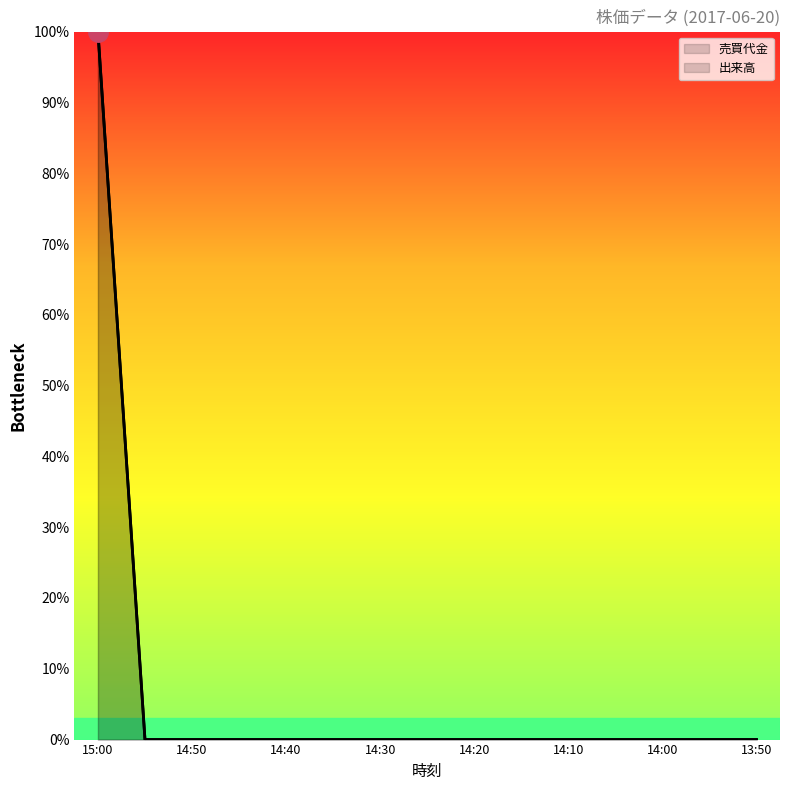

What position from the left is 14:55?

2